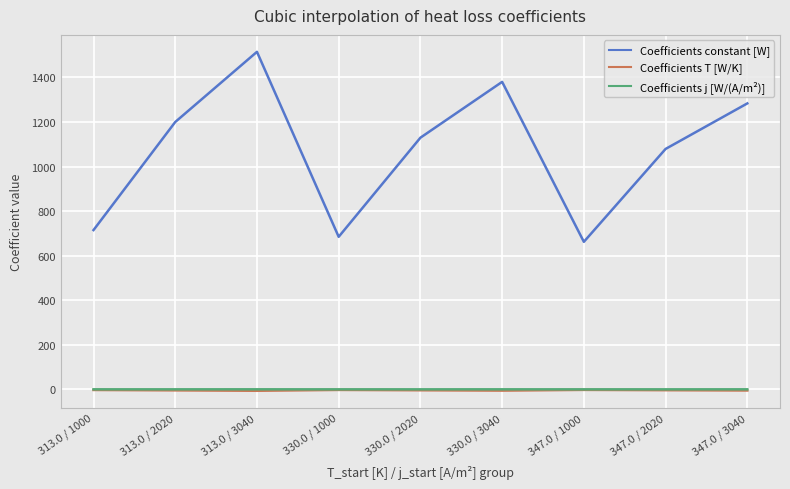

How many lines are shown in the chart?

3